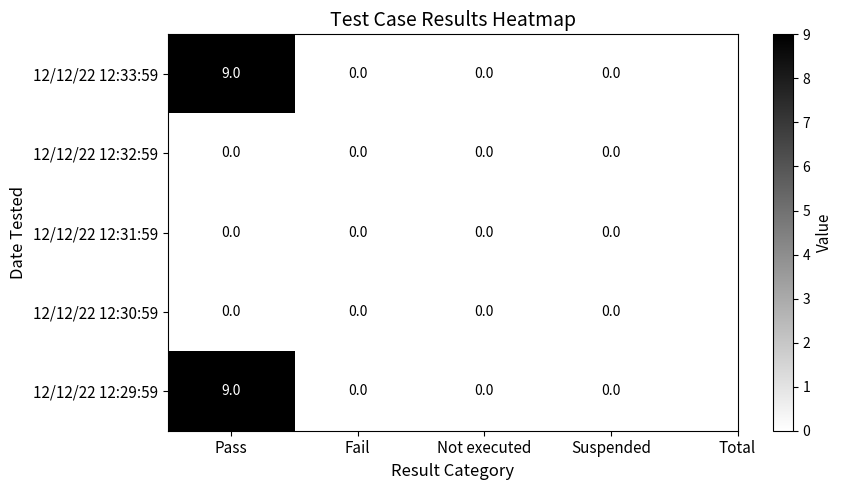

True or false: 12/12/22 12:33:59 has a value of 4 at Pass.

False